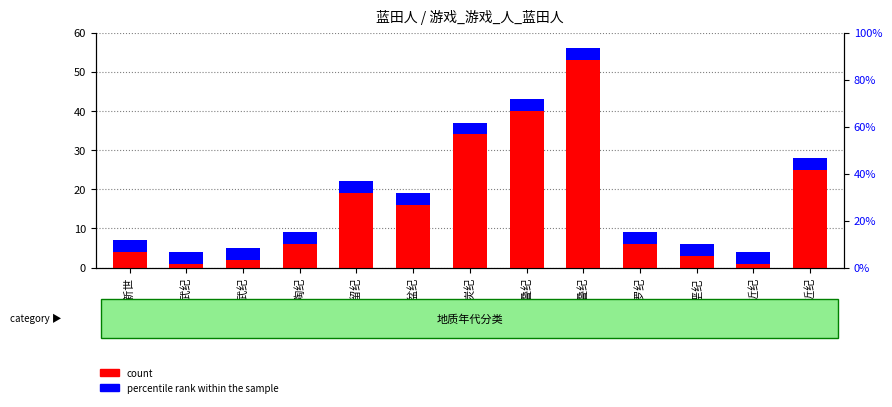

What is the minimum value for count?

1